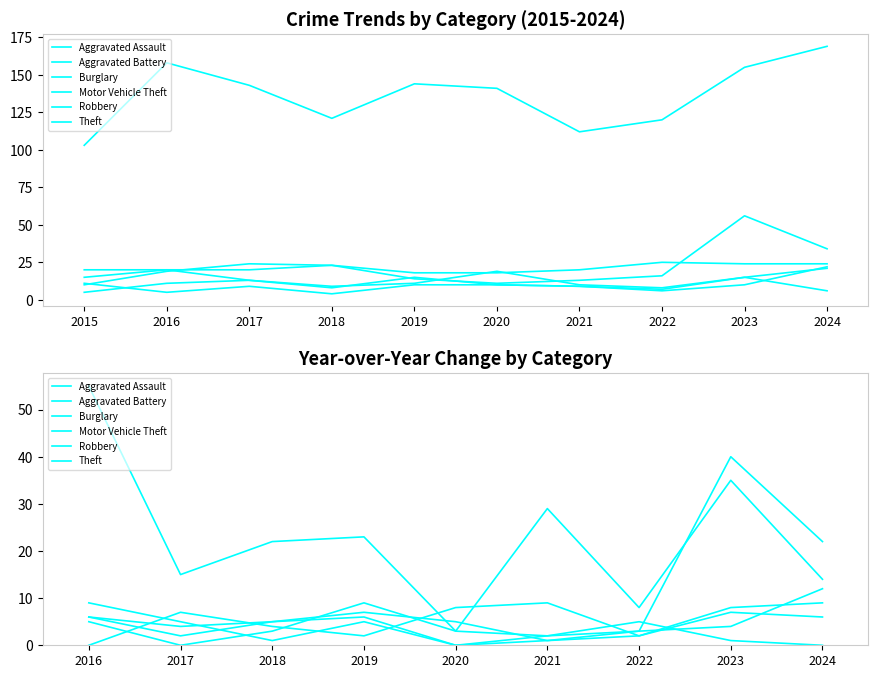

Between 2021 and 2022, which series saw the biggest shift?

Theft